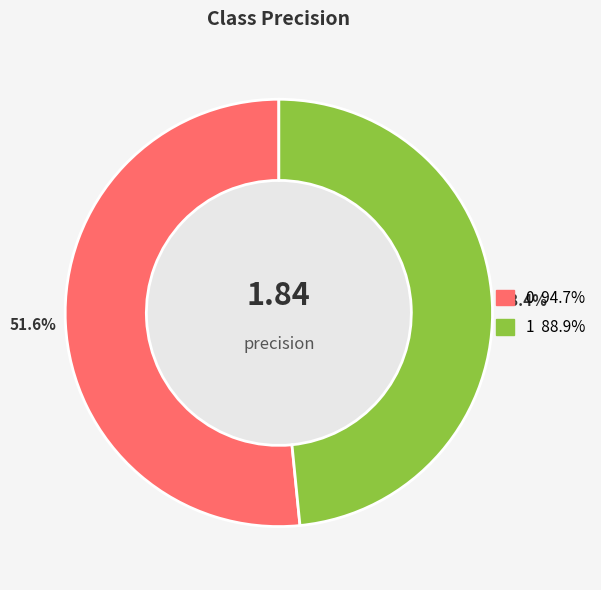

Is it true that 1 is 48% of the pie?

True